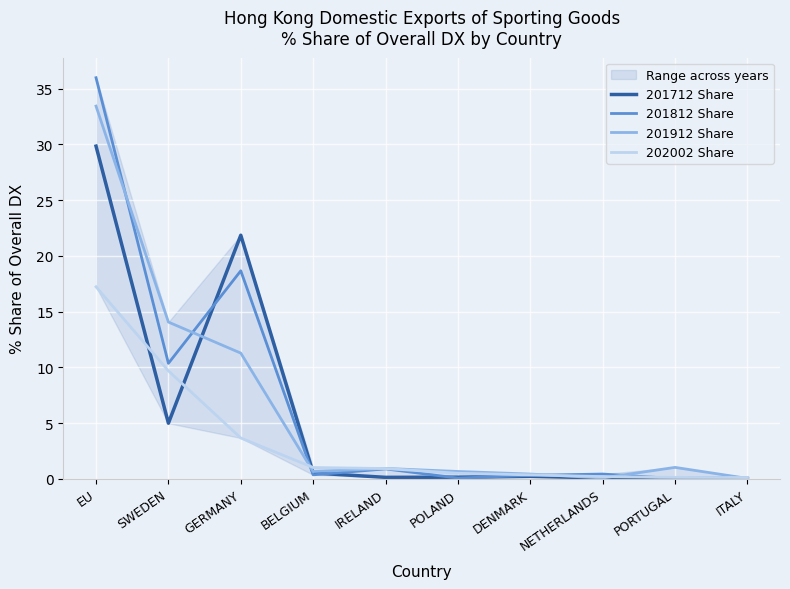

What is the total value across all series at DENMARK?

1.3